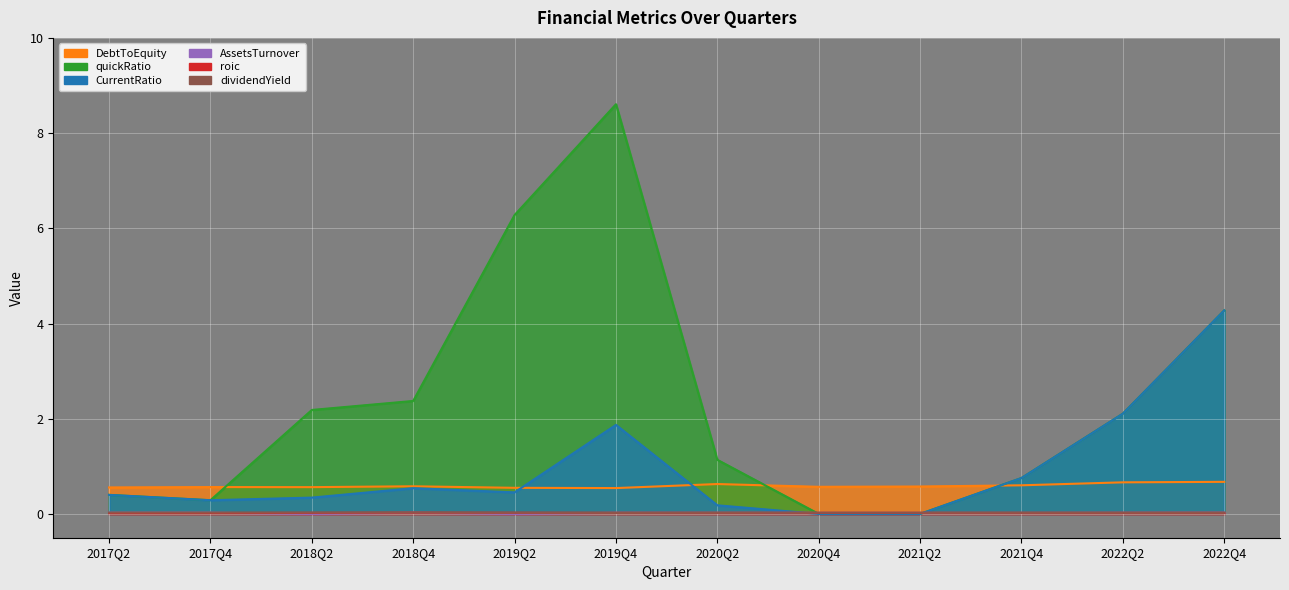

Where is the first local minimum for AssetsTurnover?

2018Q2